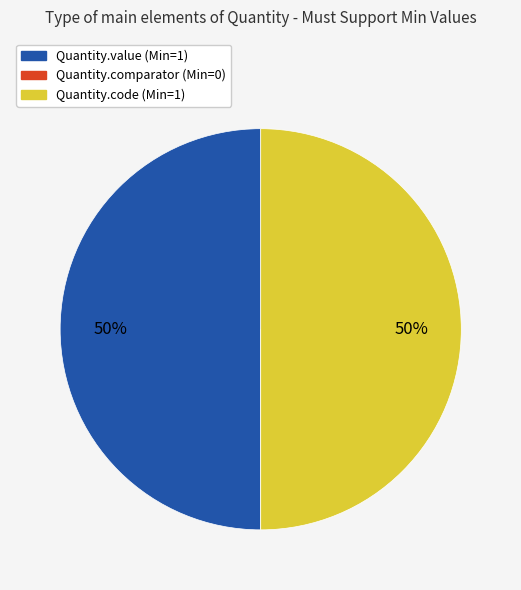

To the nearest percent, what is the difference between the largest and smallest slice percentages?

50%